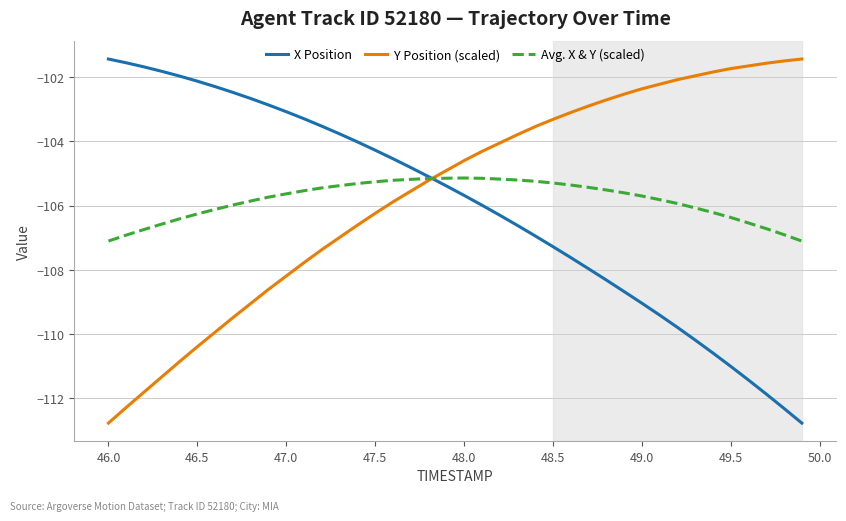

What is the maximum value for Avg. X & Y (scaled)?

-105.1